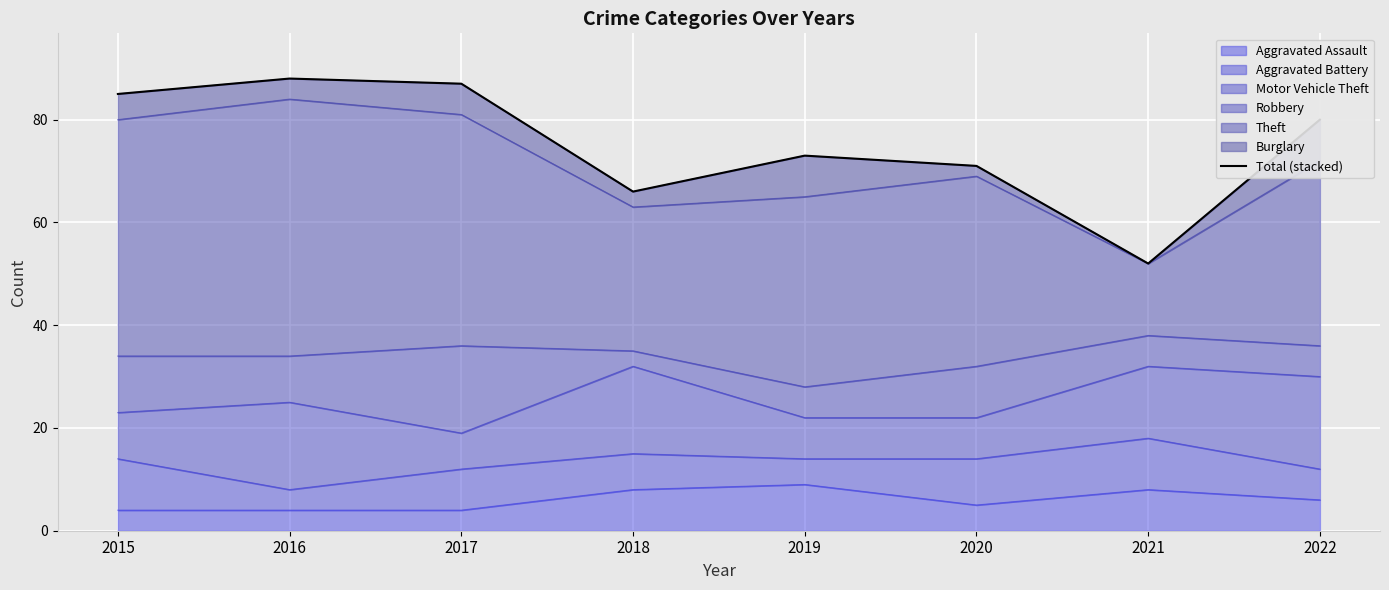

Reading left to right, transcribe all the data shown in this chart.

85	88	87	66	73	71	52	80